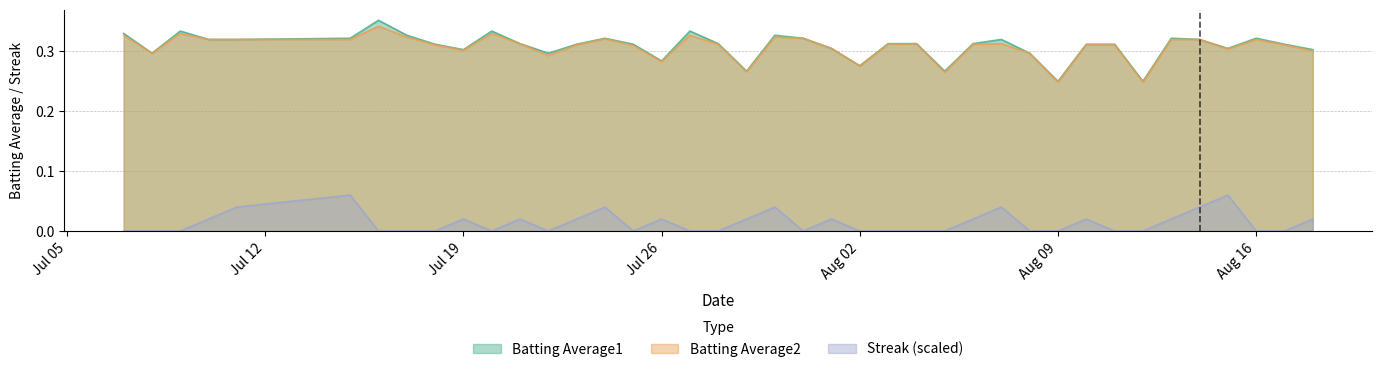

Does the chart display data point markers on the line(s)?

No